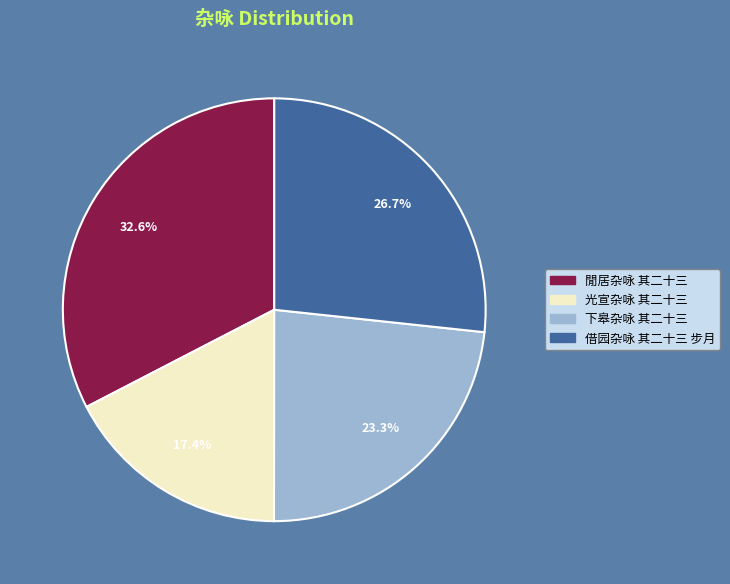

Which has a higher value, 閒居杂咏 其二十三 or 借园杂咏 其二十三 步月?

閒居杂咏 其二十三